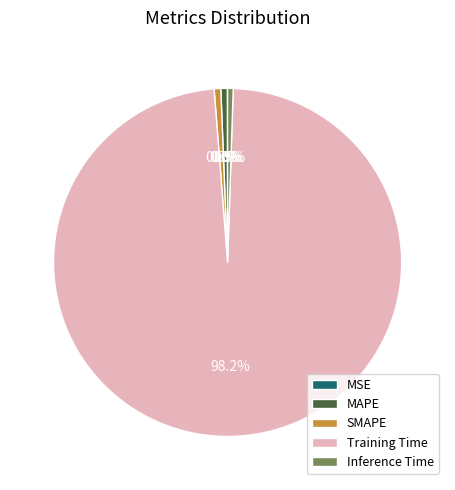

What is the majority slice?

Training Time